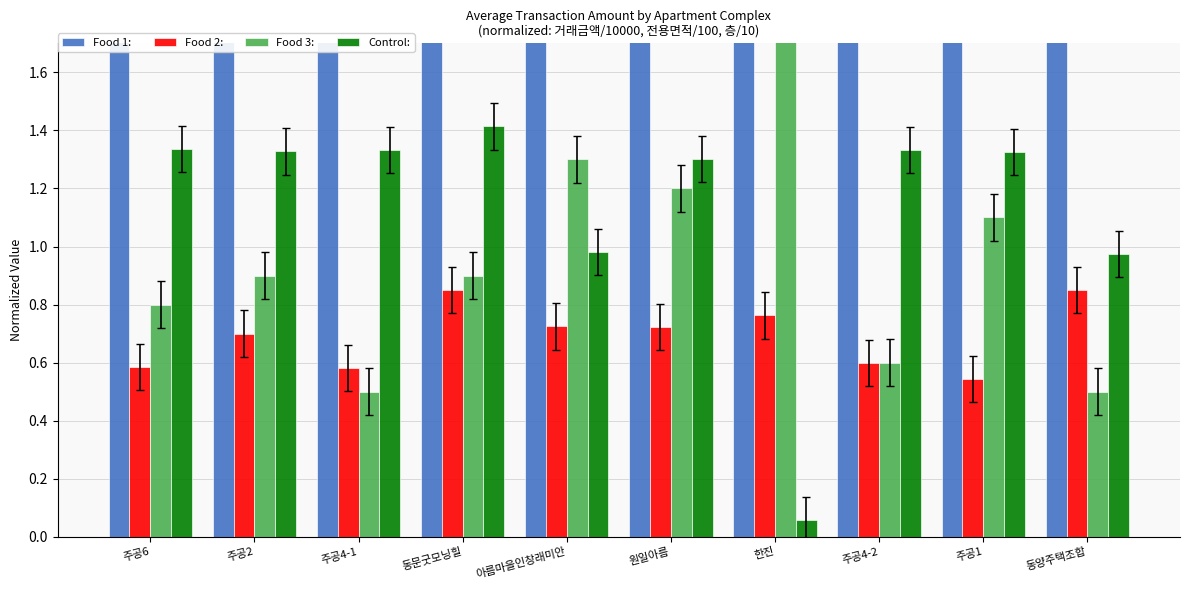

What is the spread (max minus min) of values at 원일아름?

1.7